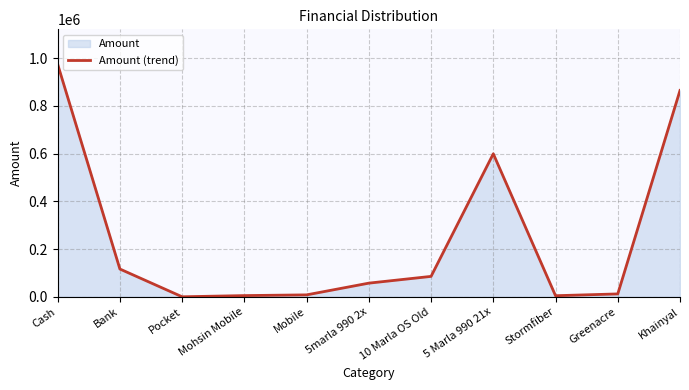

True or false: the data shows 493279 at Khainyal.

False